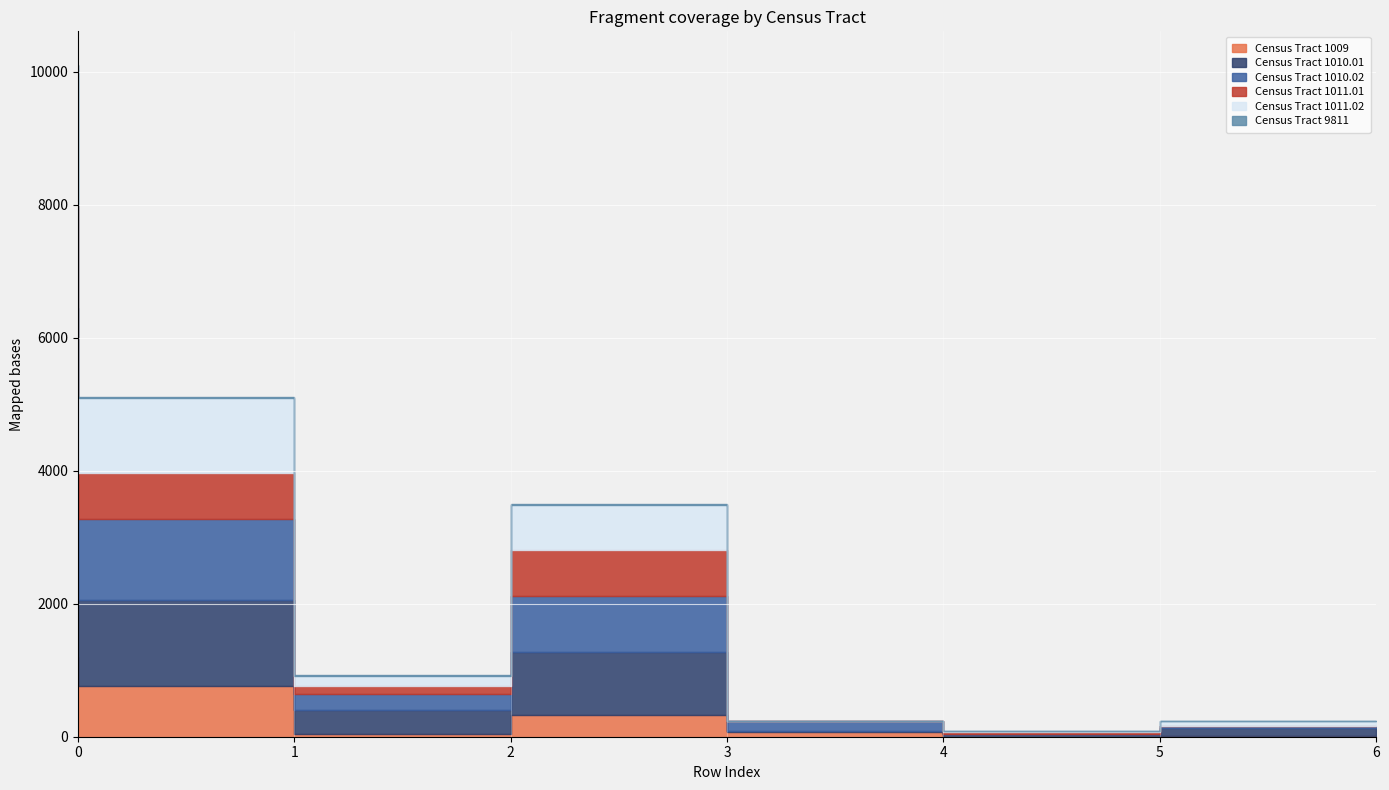

How many data points does each series have?

7